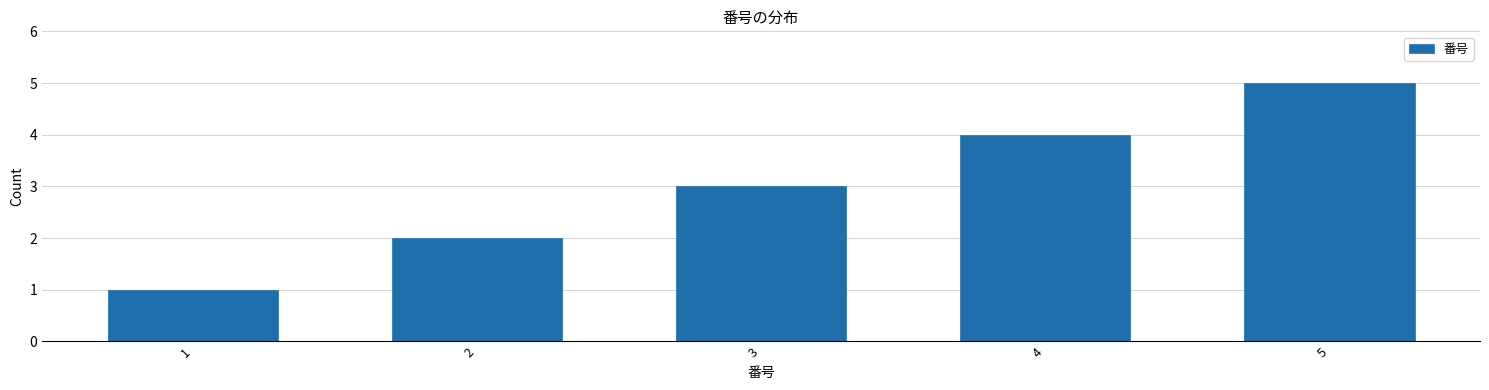

Rank the categories by value from lowest to highest.

1, 2, 3, 4, 5